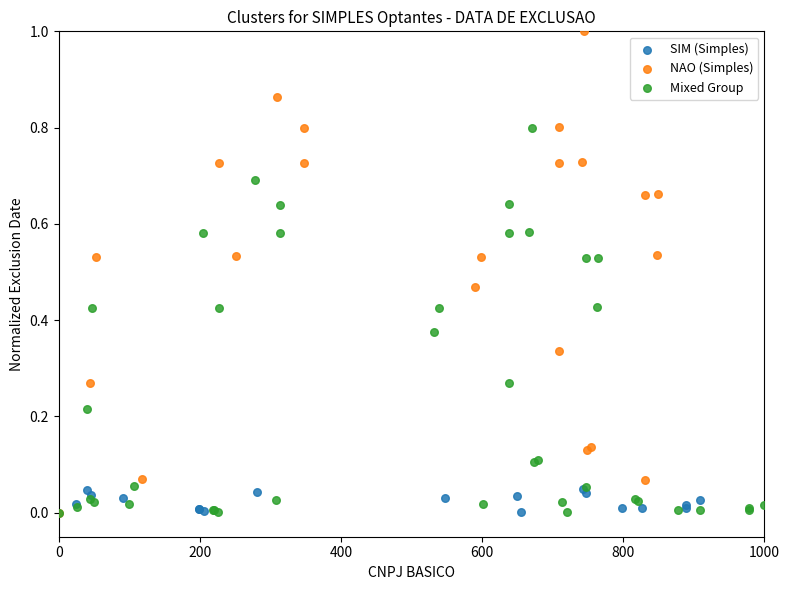

Which series reaches the maximum Y coordinate?

NAO (Simples)